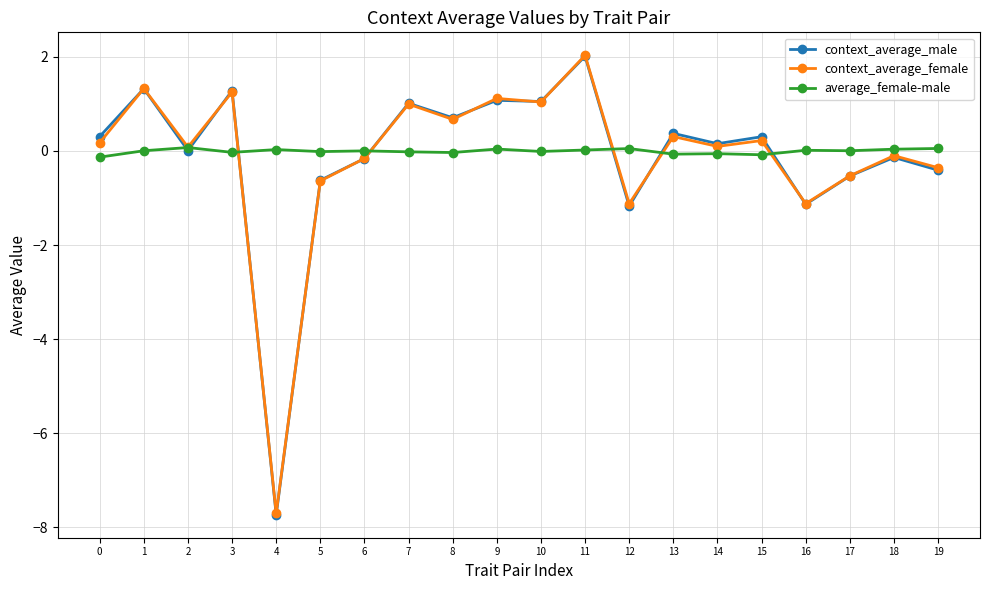

How many lines are shown in the chart?

3